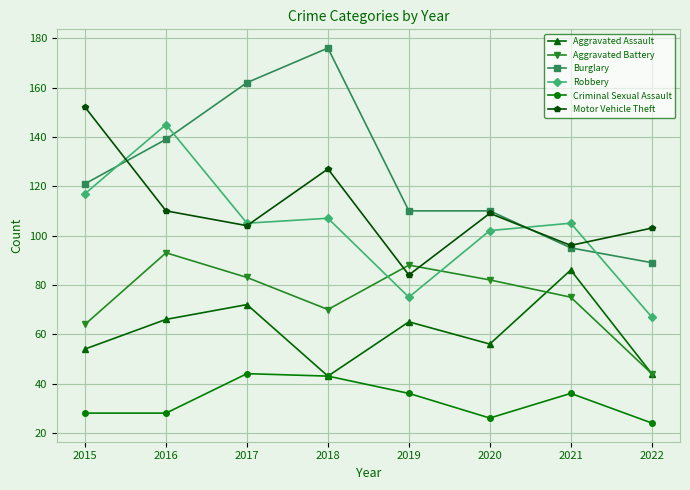

How many intersections are there between Aggravated Battery and Robbery?

2